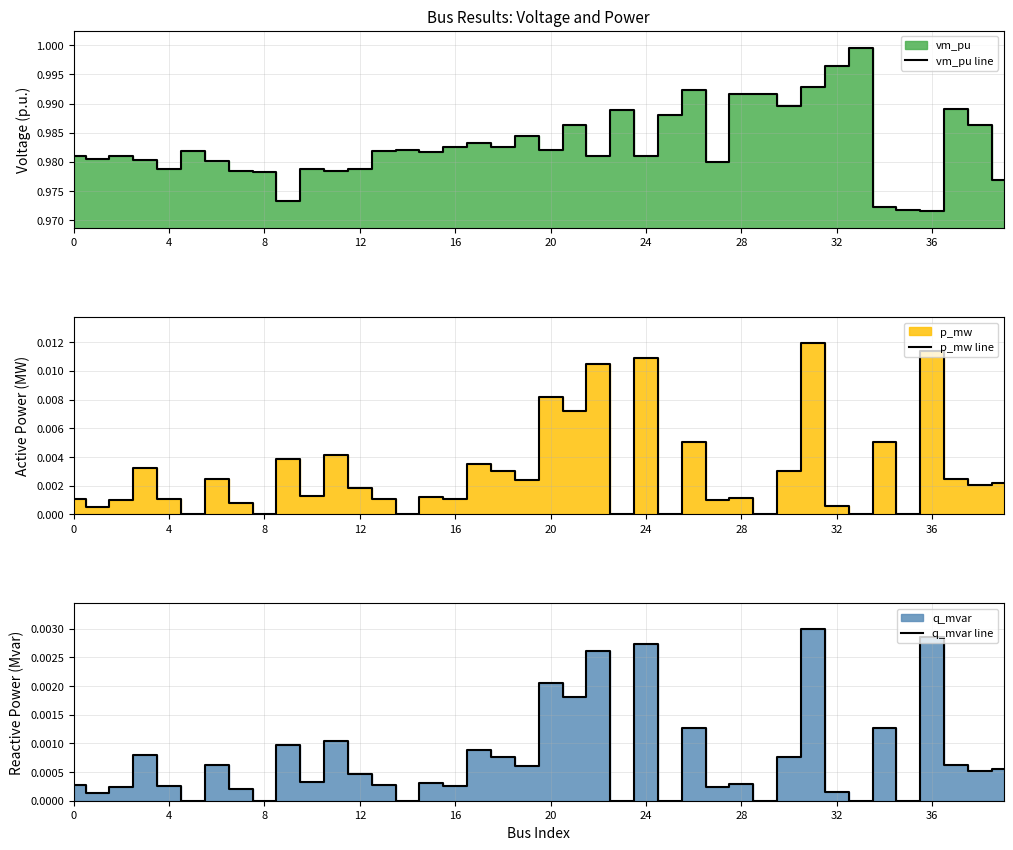

How many interior local valleys does the p_mw line series have?

15